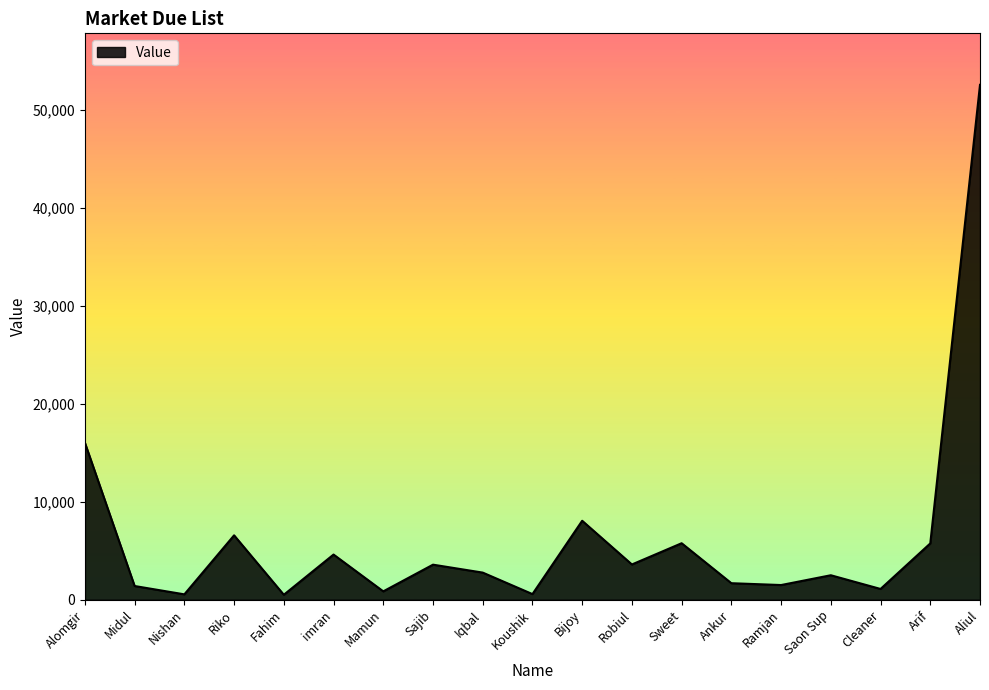

What is the difference between the values at Cleaner and Mamun?

245